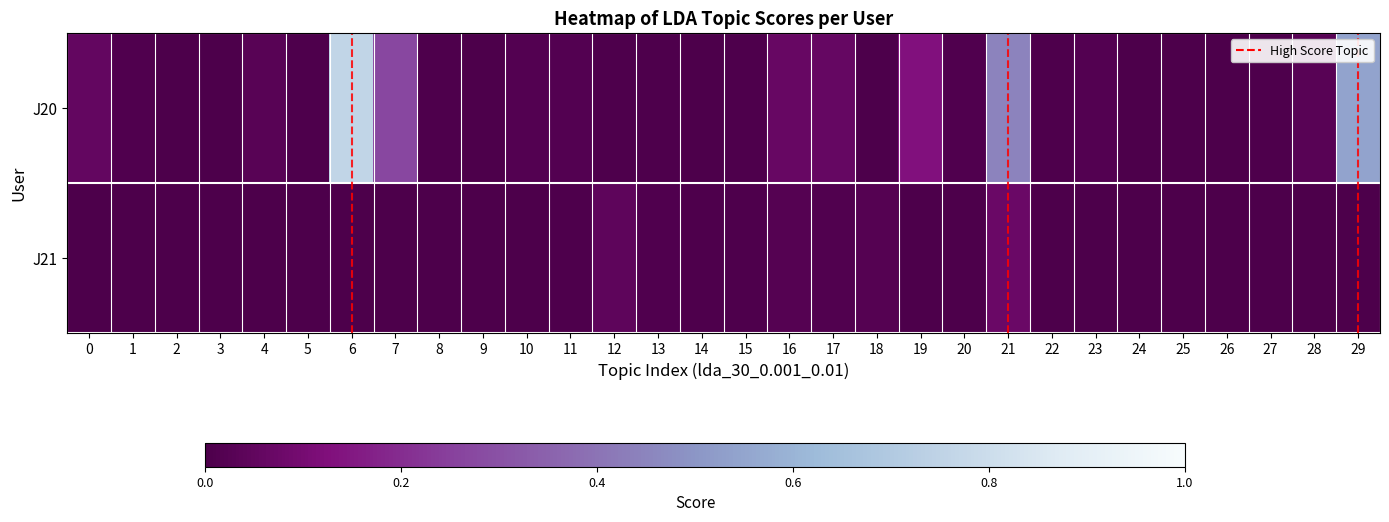

Which series has the widest spread of values?

J20